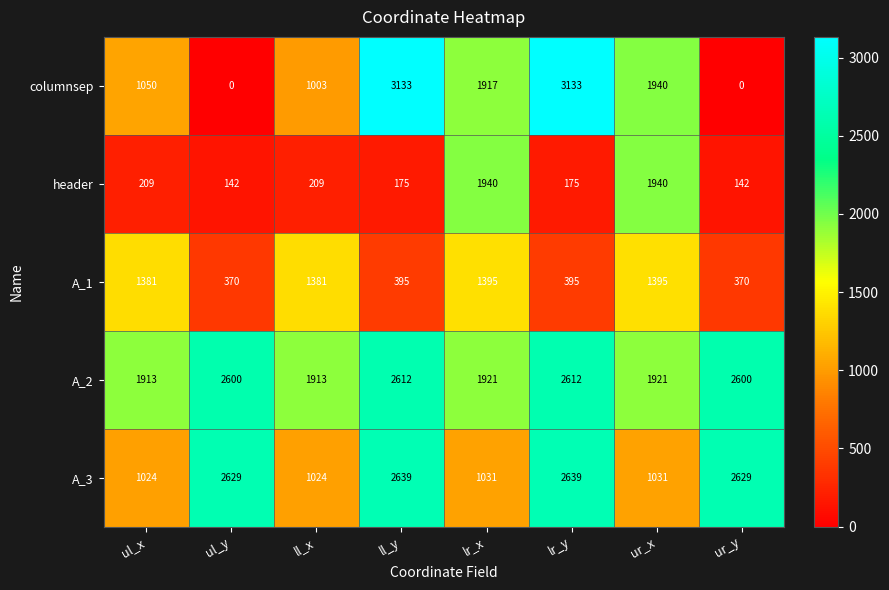

What is the lowest value of the A_1 series?

370